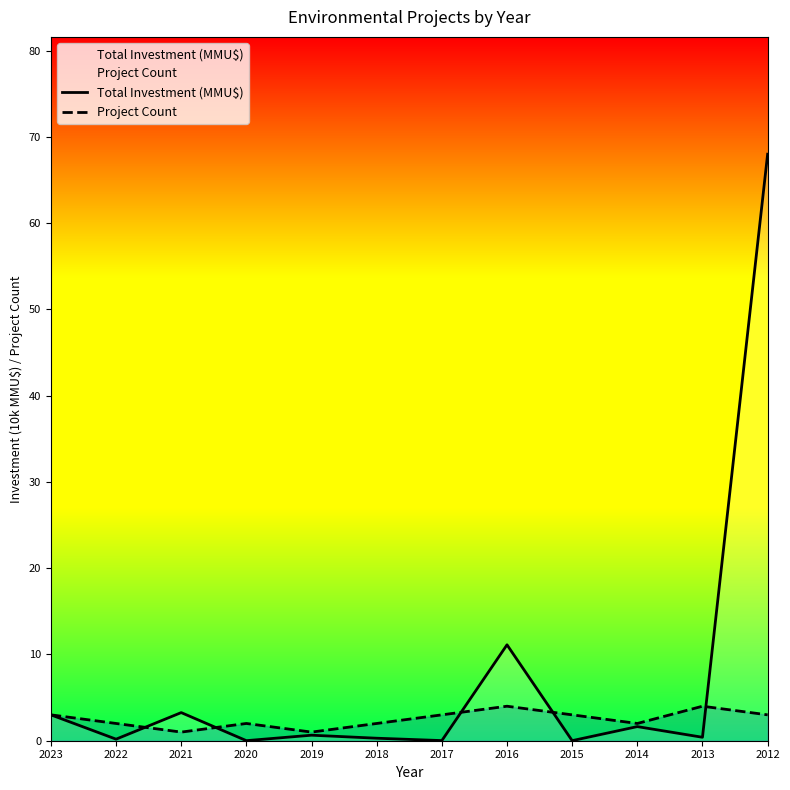

List the series in order of their peak value, lowest first.

Project Count, Total Investment (MMU$)